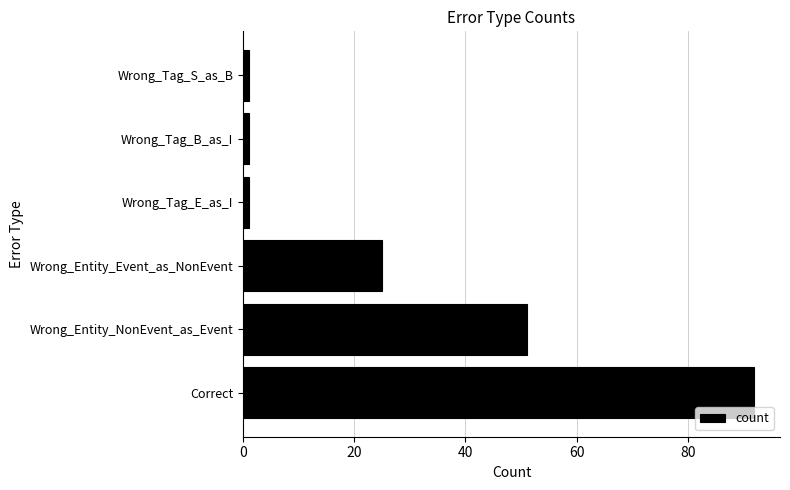

Reading bottom to top, extract all data points from this chart.

92	51	25	1	1	1